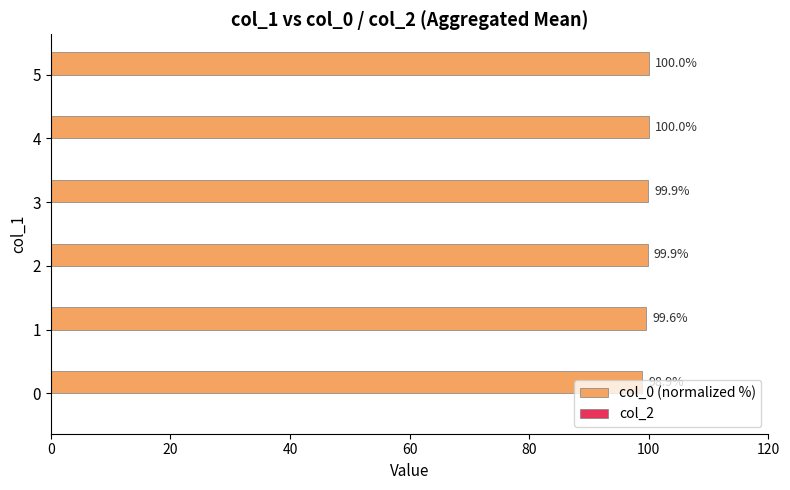

What is the change in value from 1 to 3?

+0.3